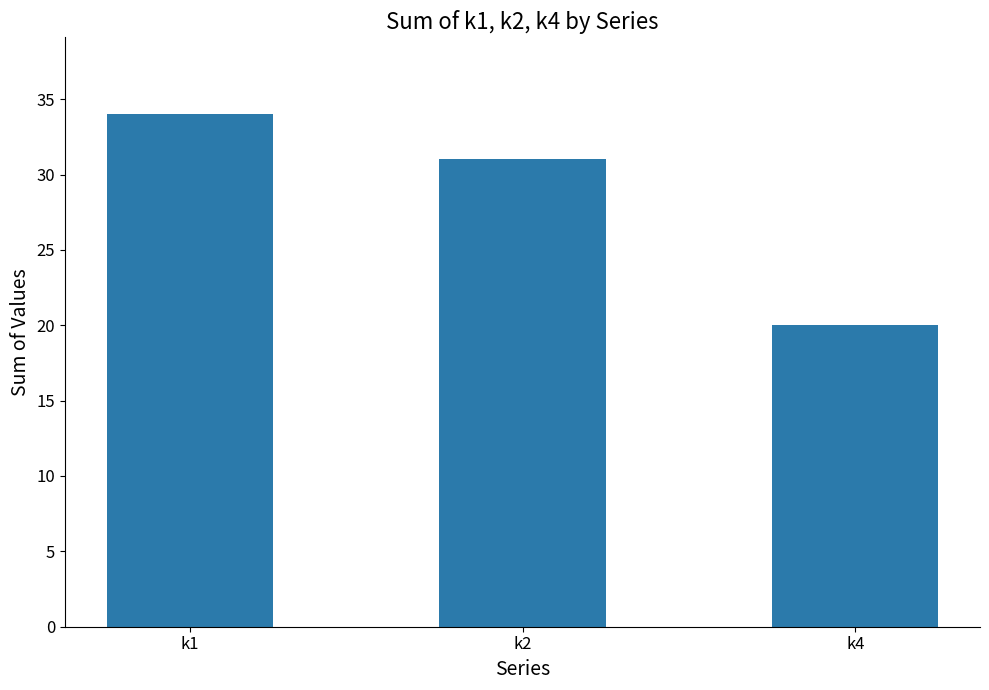

The value at k1 is 34. True or false?

True